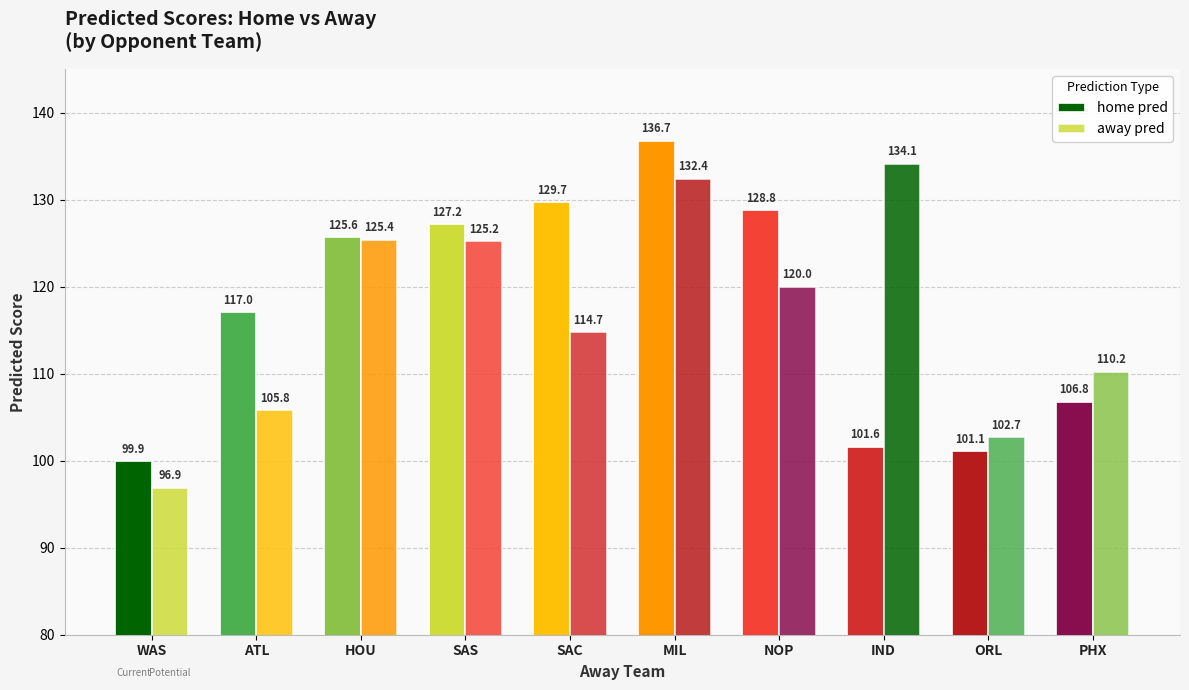

Is it true that home pred equals 106.8 at PHX?

True